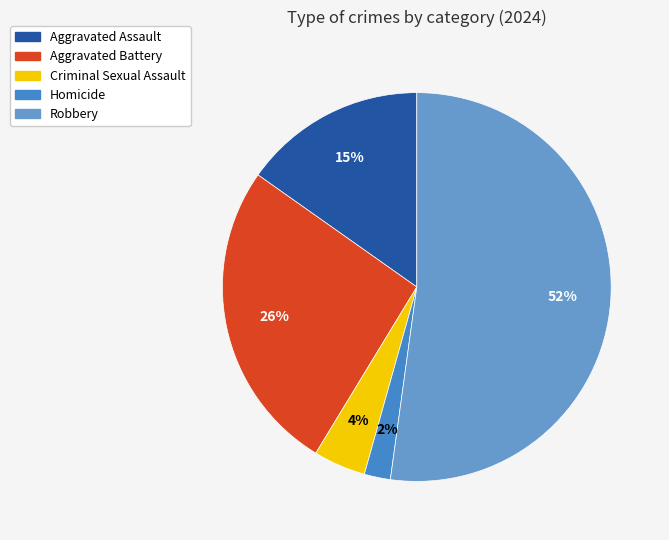

True or false: Criminal Sexual Assault accounts for 11% of the total.

False